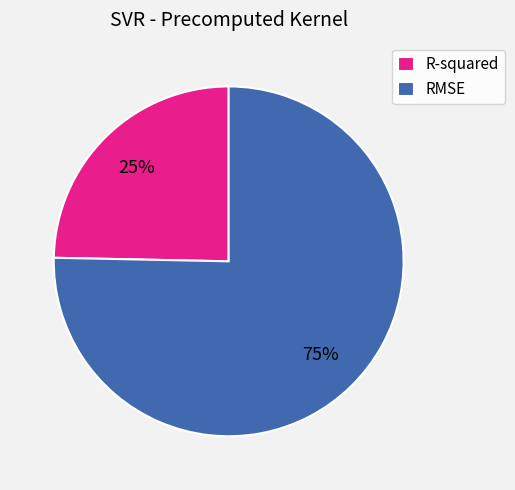

Between R-squared and RMSE, which is larger?

RMSE